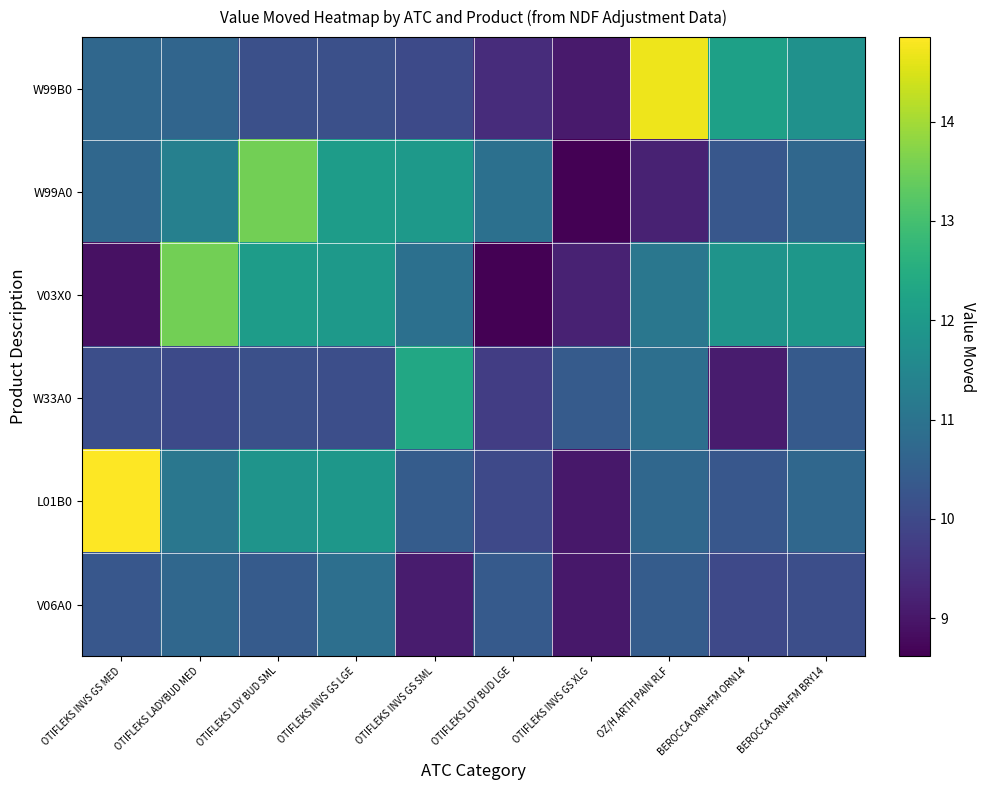

Reading left to right, what are all the values shown in this chart?

W99B0: OTIFLEKS INVS GS MED=10.7	OTIFLEKS LADYBUD MED=10.6	OTIFLEKS LDY BUD SML=10.1	OTIFLEKS INVS GS LGE=10.1	OTIFLEKS INVS GS SML=10.0	OTIFLEKS LDY BUD LGE=9.4	OTIFLEKS INVS GS XLG=9.1	OZ/H ARTH PAIN RLF=14.7	BEROCCA ORN+FM ORN14=12.2	BEROCCA ORN+FM BRY14=11.8
W99A0: OTIFLEKS INVS GS MED=10.7	OTIFLEKS LADYBUD MED=11.3	OTIFLEKS LDY BUD SML=13.5	OTIFLEKS INVS GS LGE=12.1	OTIFLEKS INVS GS SML=12.0	OTIFLEKS LDY BUD LGE=10.9	OTIFLEKS INVS GS XLG=8.6	OZ/H ARTH PAIN RLF=9.2	BEROCCA ORN+FM ORN14=10.3	BEROCCA ORN+FM BRY14=10.7
V03X0: OTIFLEKS INVS GS MED=8.9	OTIFLEKS LADYBUD MED=13.5	OTIFLEKS LDY BUD SML=12.1	OTIFLEKS INVS GS LGE=12.0	OTIFLEKS INVS GS SML=10.9	OTIFLEKS LDY BUD LGE=8.6	OTIFLEKS INVS GS XLG=9.2	OZ/H ARTH PAIN RLF=11.1	BEROCCA ORN+FM ORN14=11.8	BEROCCA ORN+FM BRY14=11.9
W33A0: OTIFLEKS INVS GS MED=10.1	OTIFLEKS LADYBUD MED=10.0	OTIFLEKS LDY BUD SML=10.1	OTIFLEKS INVS GS LGE=10.1	OTIFLEKS INVS GS SML=12.4	OTIFLEKS LDY BUD LGE=9.7	OTIFLEKS INVS GS XLG=10.4	OZ/H ARTH PAIN RLF=10.9	BEROCCA ORN+FM ORN14=9.1	BEROCCA ORN+FM BRY14=10.4
L01B0: OTIFLEKS INVS GS MED=14.9	OTIFLEKS LADYBUD MED=11.1	OTIFLEKS LDY BUD SML=11.8	OTIFLEKS INVS GS LGE=11.9	OTIFLEKS INVS GS SML=10.4	OTIFLEKS LDY BUD LGE=10.0	OTIFLEKS INVS GS XLG=9.0	OZ/H ARTH PAIN RLF=10.7	BEROCCA ORN+FM ORN14=10.3	BEROCCA ORN+FM BRY14=10.7
V06A0: OTIFLEKS INVS GS MED=10.3	OTIFLEKS LADYBUD MED=10.7	OTIFLEKS LDY BUD SML=10.4	OTIFLEKS INVS GS LGE=10.9	OTIFLEKS INVS GS SML=9.1	OTIFLEKS LDY BUD LGE=10.4	OTIFLEKS INVS GS XLG=9.0	OZ/H ARTH PAIN RLF=10.4	BEROCCA ORN+FM ORN14=10.0	BEROCCA ORN+FM BRY14=10.1